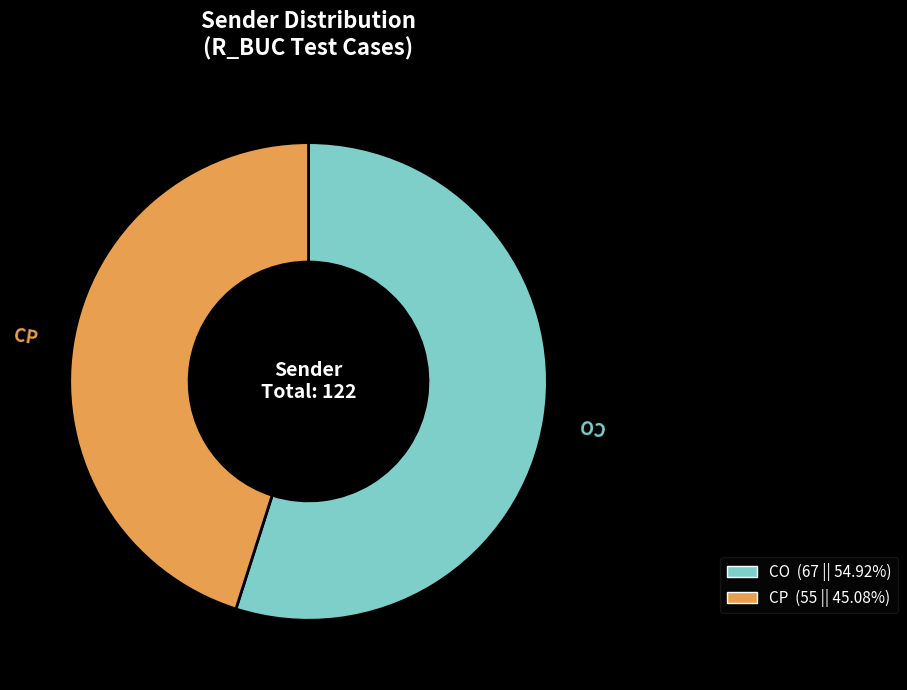

Does any single category account for the majority?

Yes